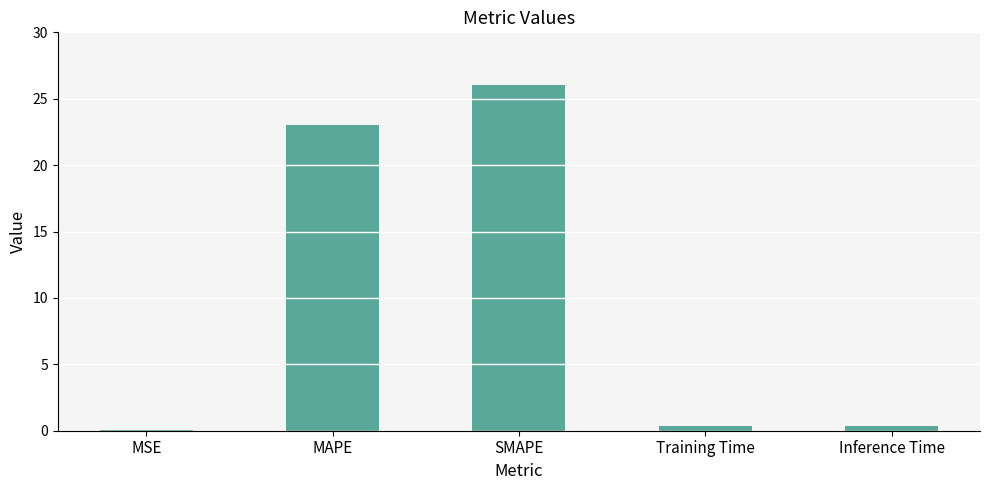

What is the sum of all values?

49.9